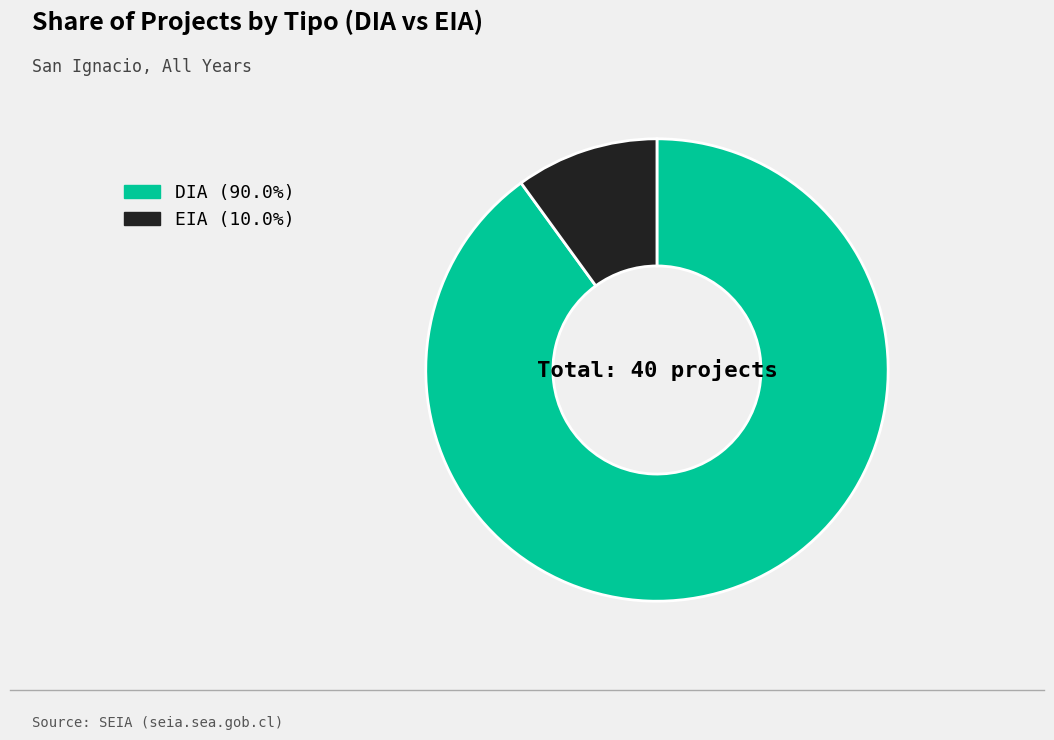

Is there a majority slice in this chart?

Yes